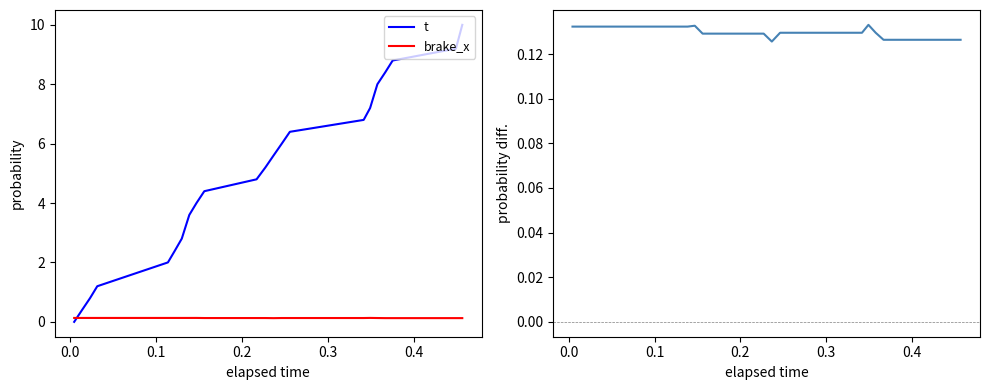

Which series ends up on top after the final intersection of brake_x and t?

t